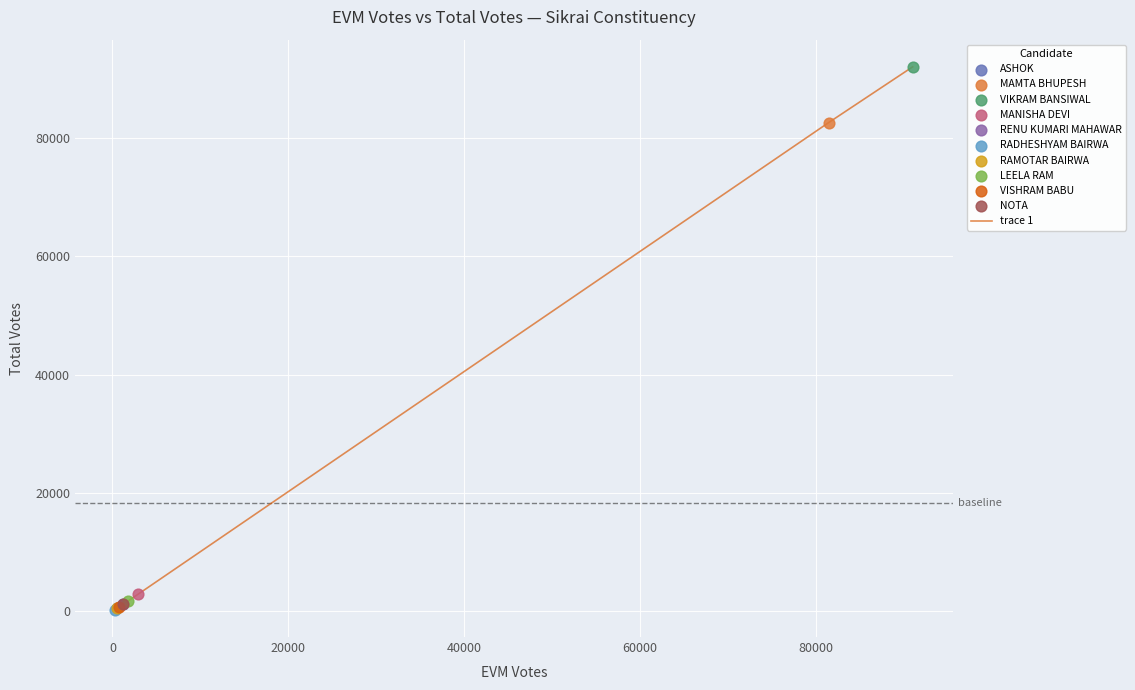

What is the difference between the maximum and minimum values?

91727